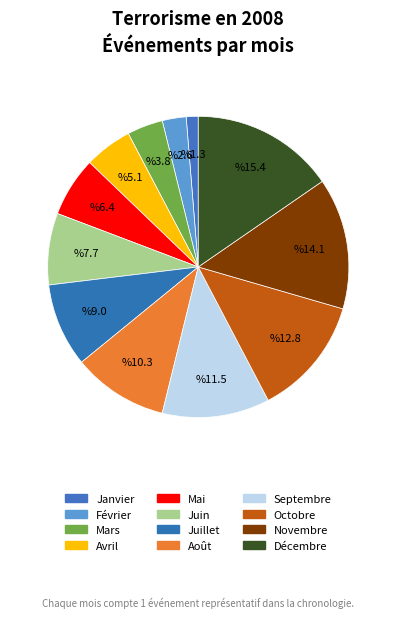

How many segments does this pie chart have?

12